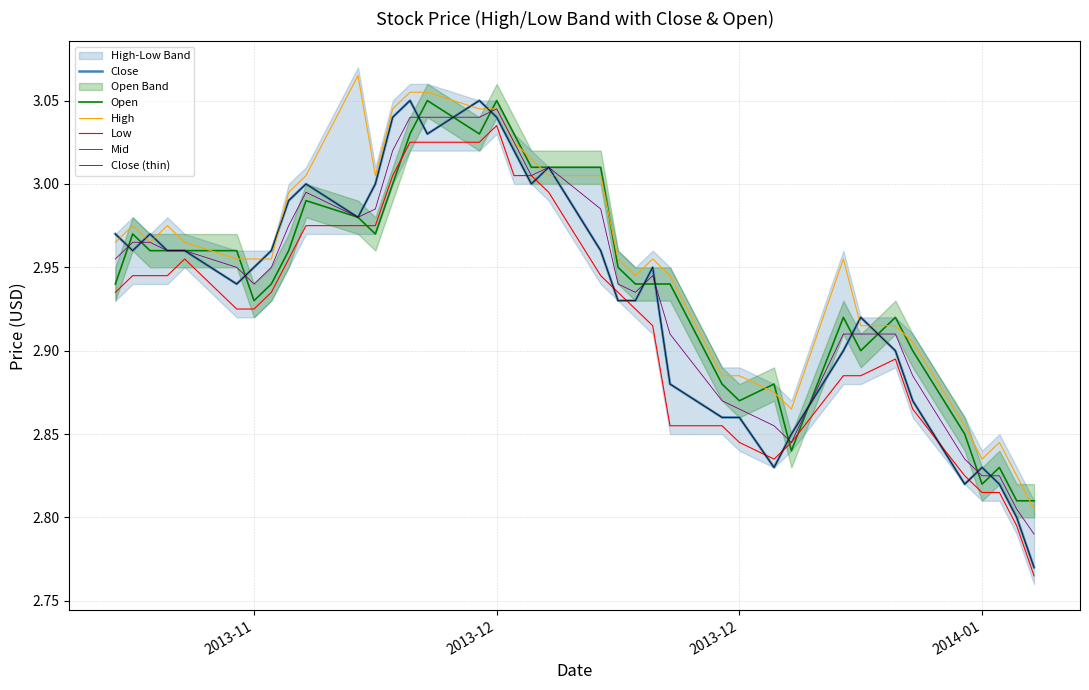

Count the number of categories in the chart.

38